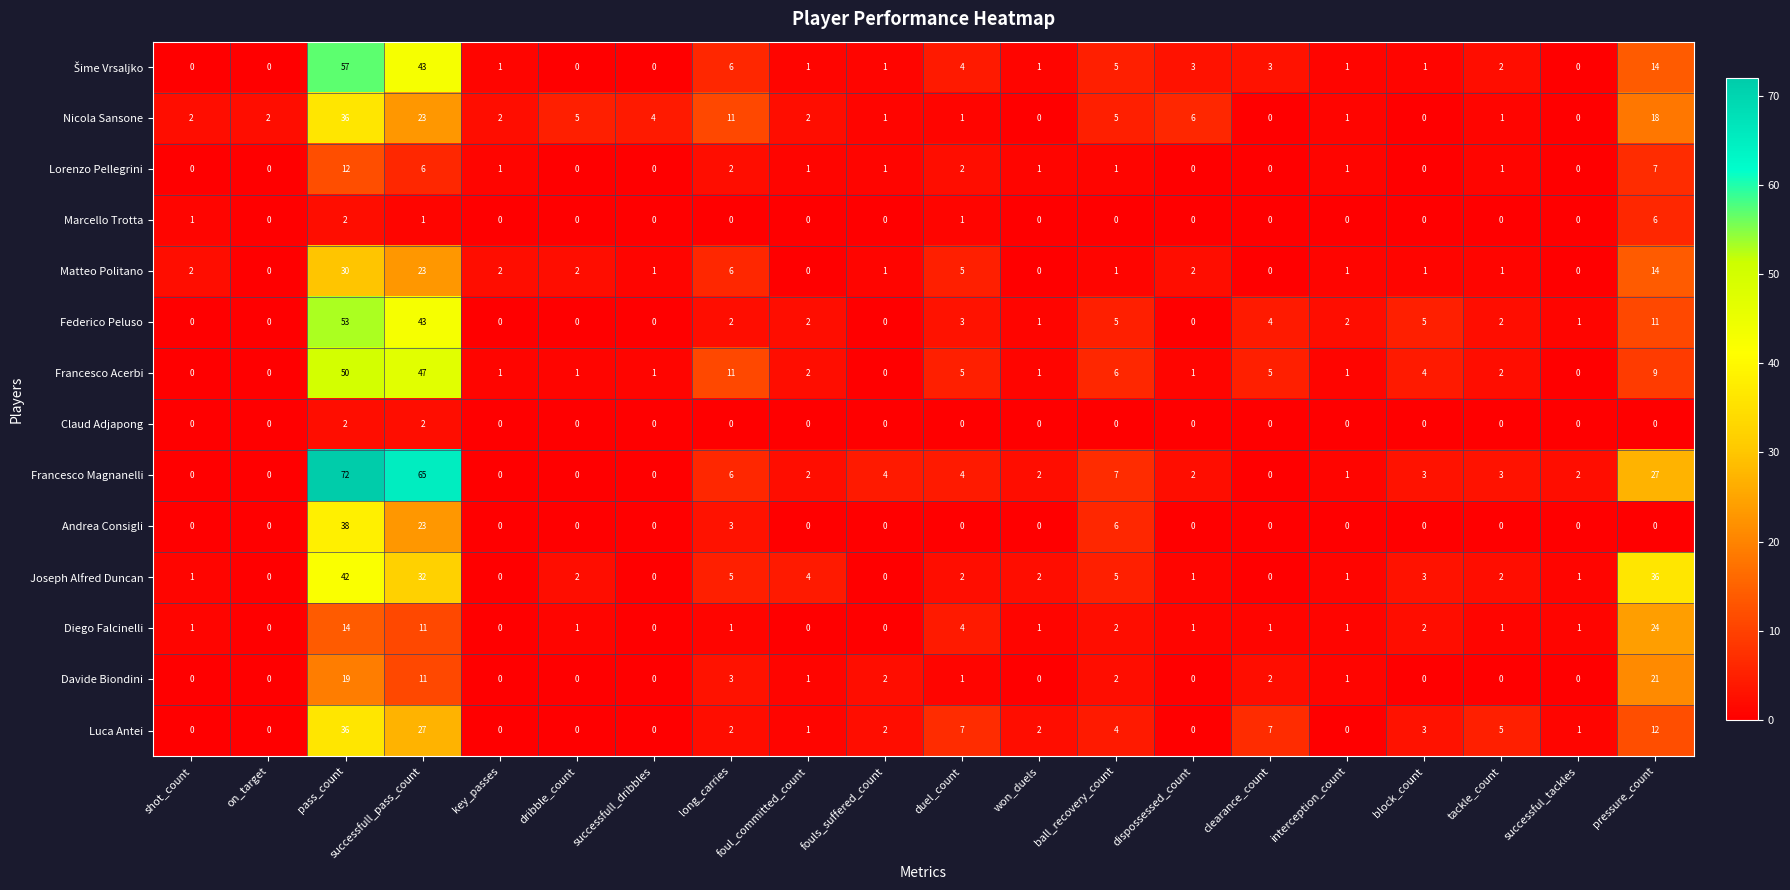

True or false: Luca Antei has a value of 0 at shot_count.

True